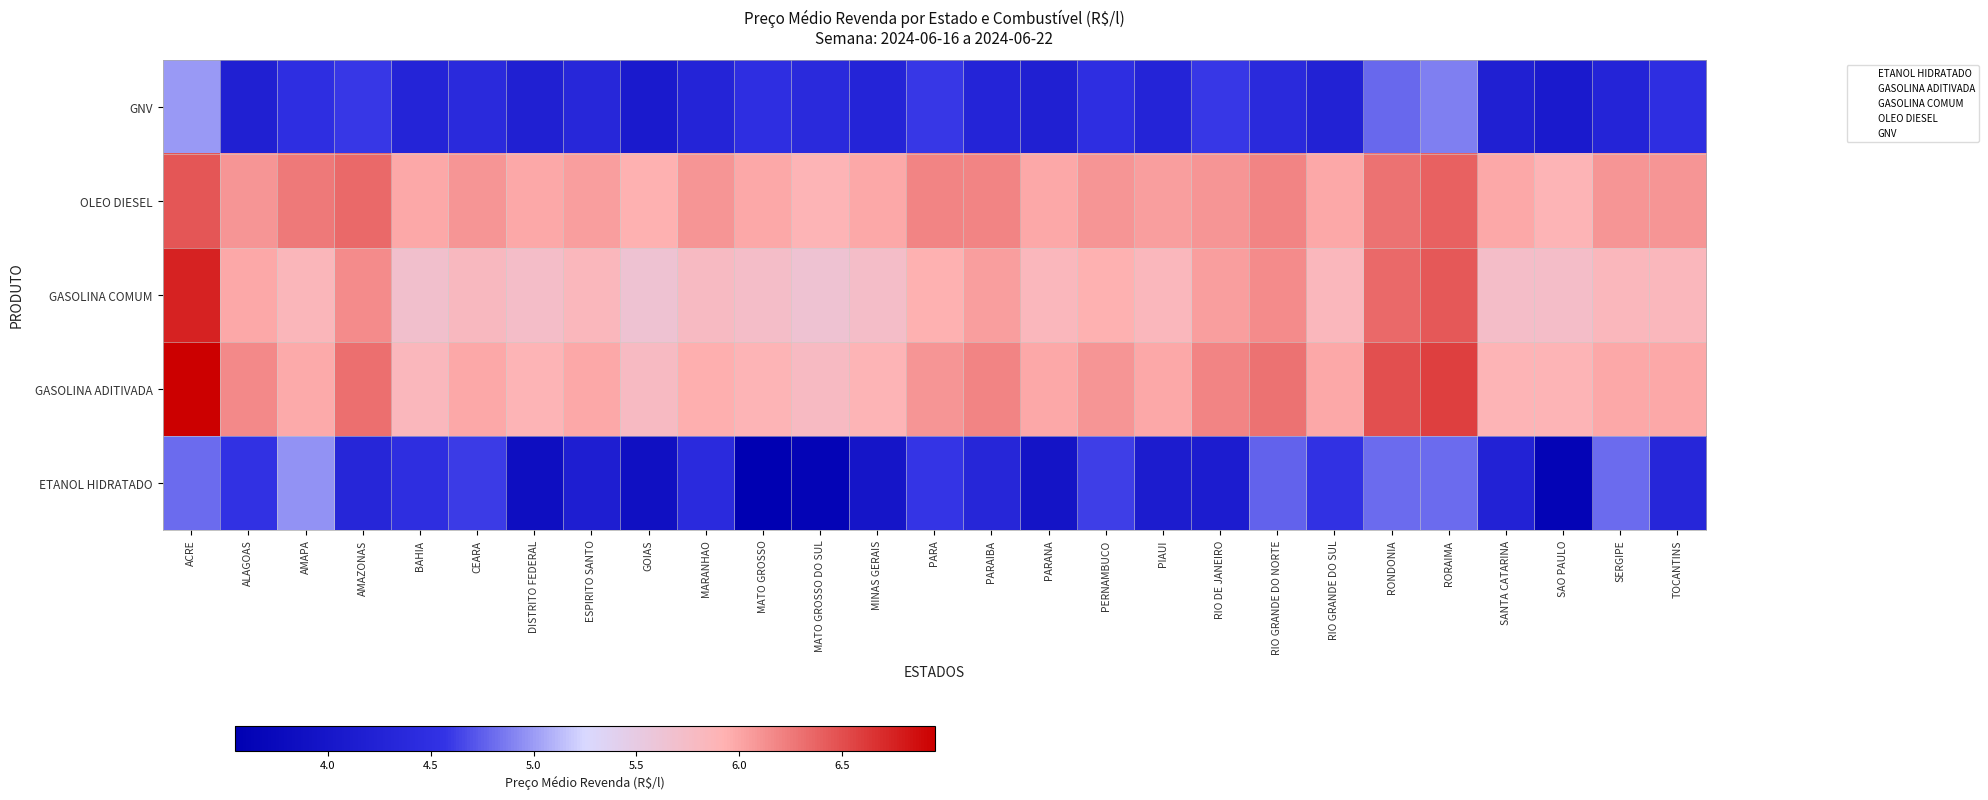

What is the difference between the highest and lowest values at PIAUI?

1.9